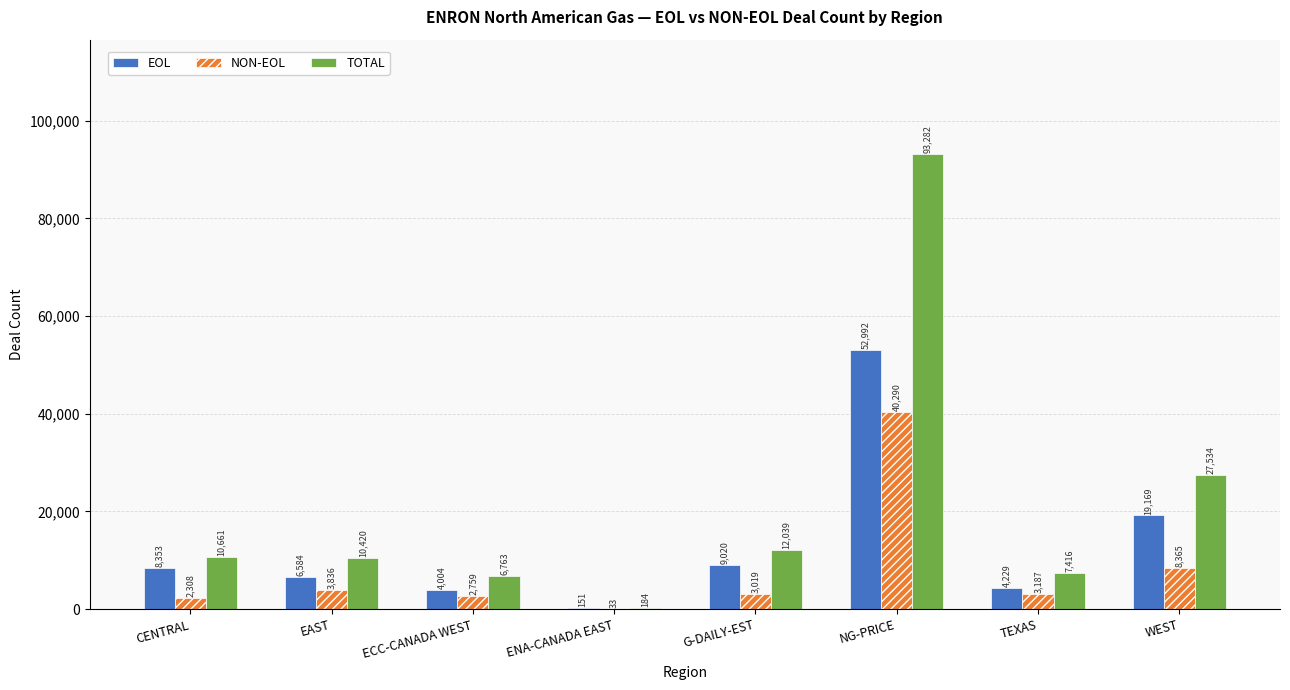

At which category is the sum across all series the highest?

NG-PRICE